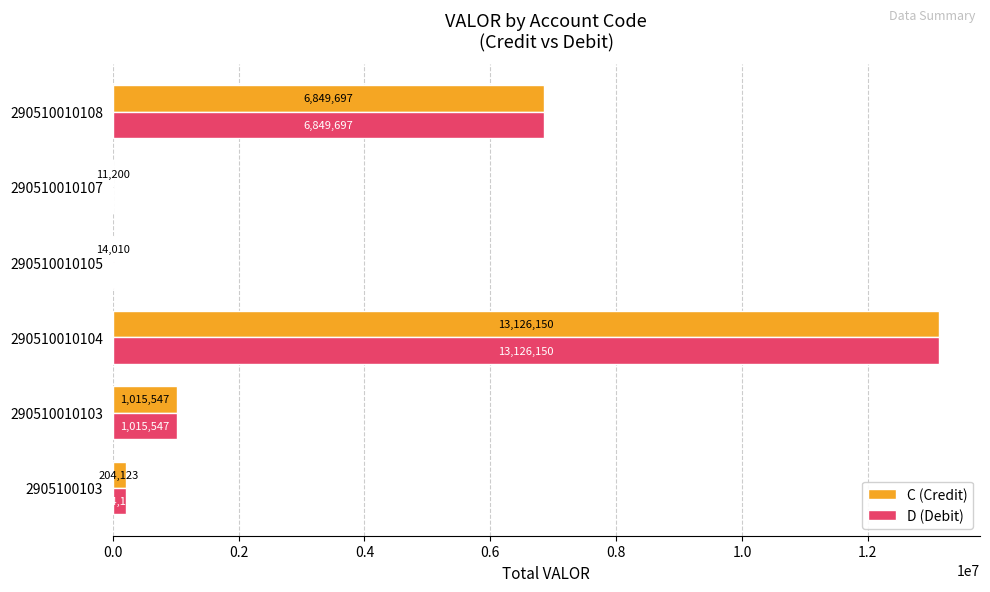

What is the total value across all series at 290510010105?

28020